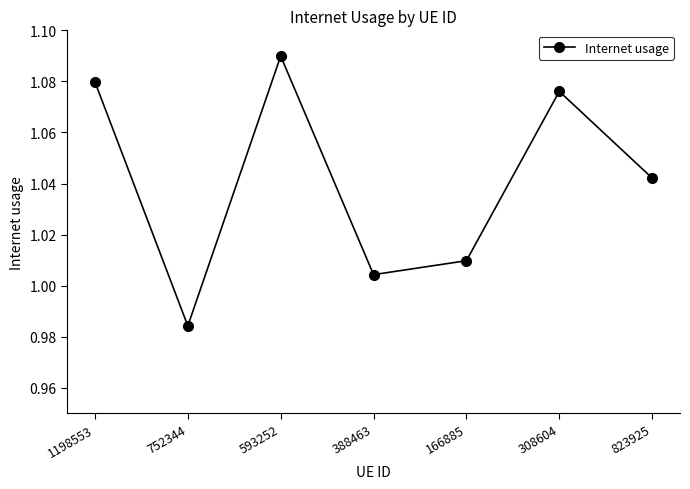

Where is the first local maximum?

593252